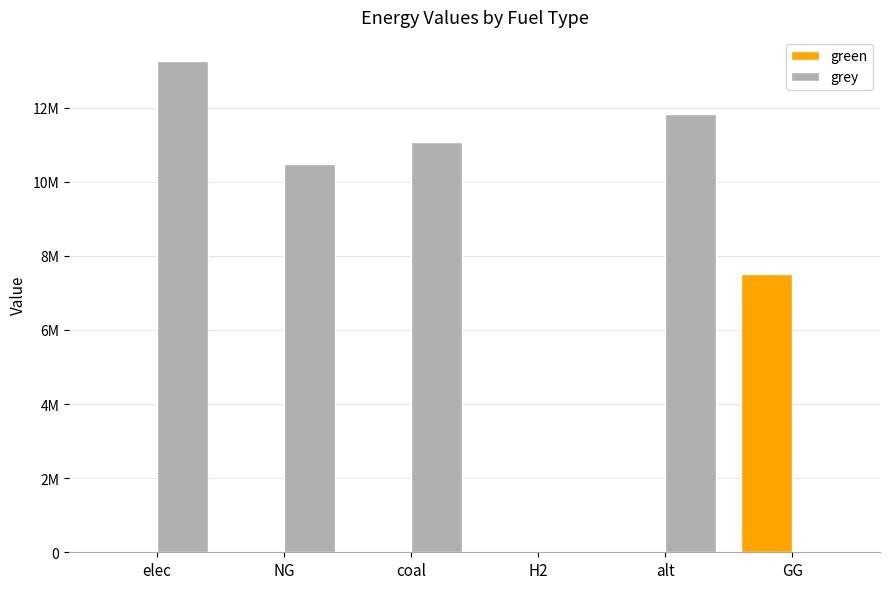

Are the bars horizontal?

No